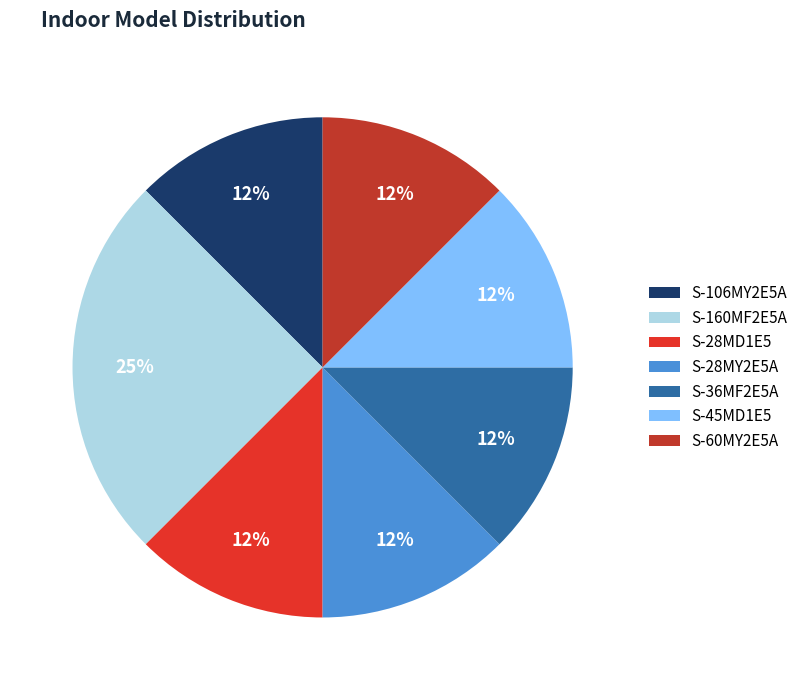

Is it true that S-45MD1E5 is 1% of the pie?

False